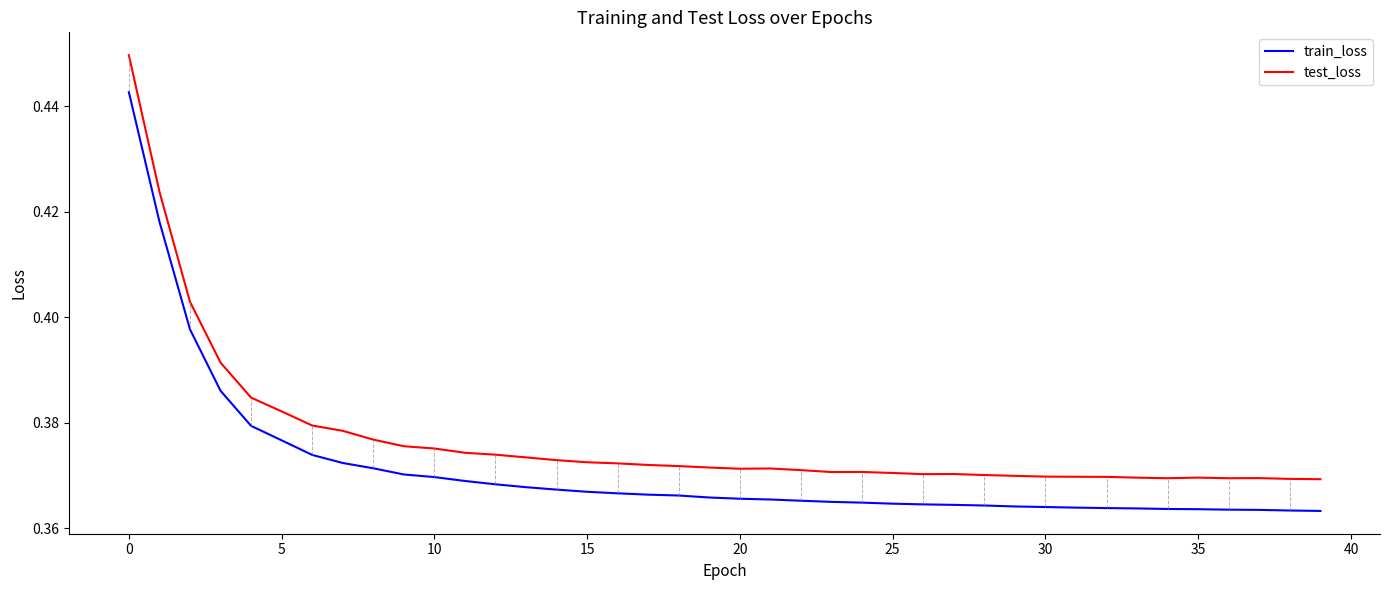

True or false: train_loss and test_loss intersect in this chart.

False